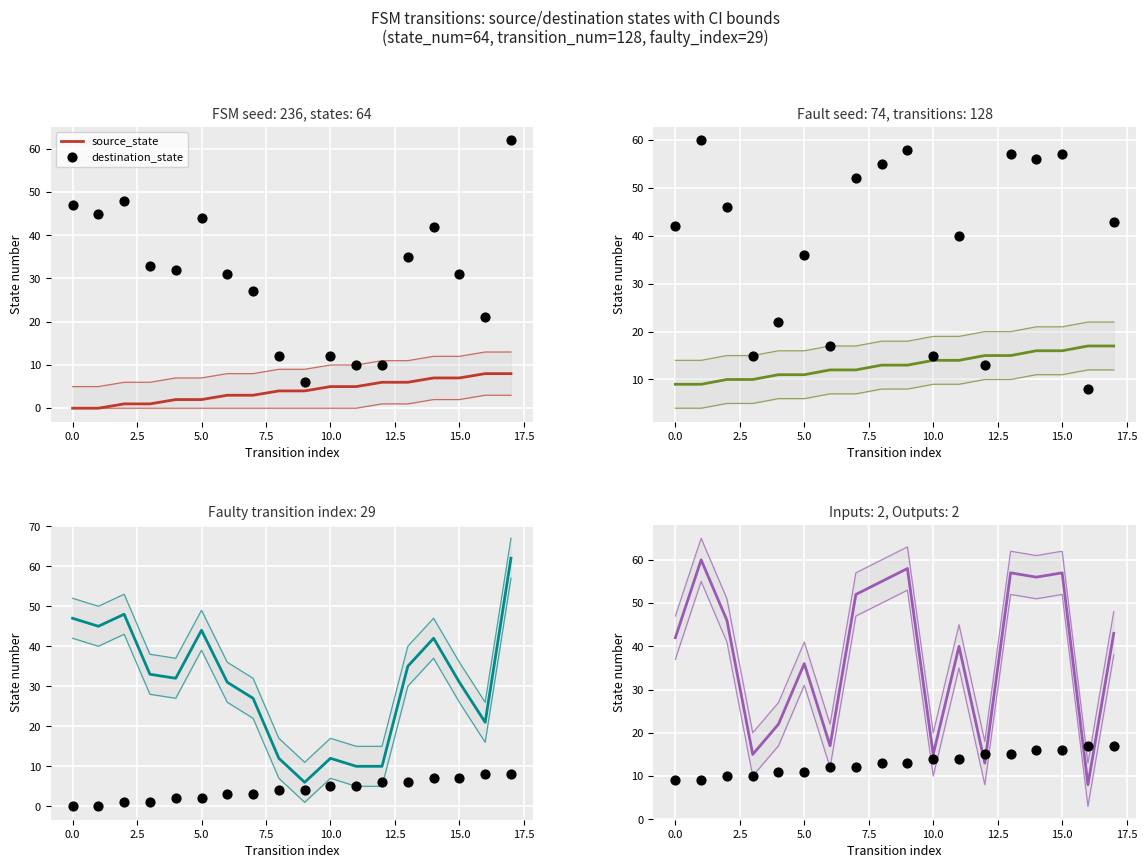

At how many categories does at least one series exceed 15?

15